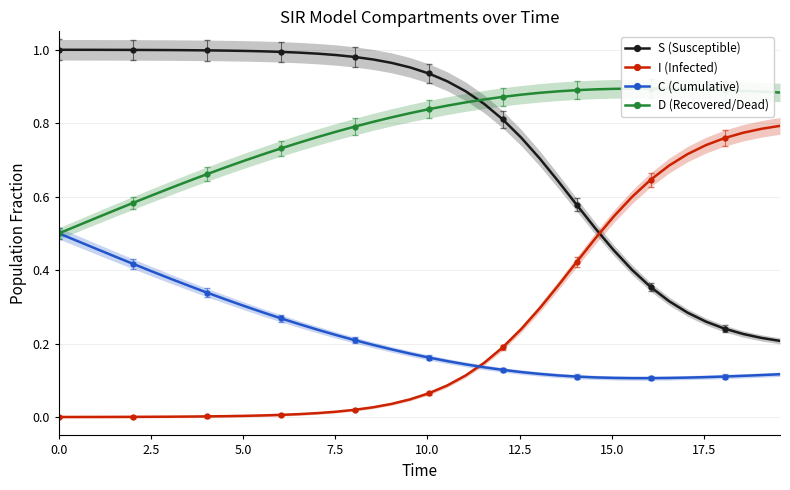

True or false: S (Susceptible) and I (Infected) intersect in this chart.

True